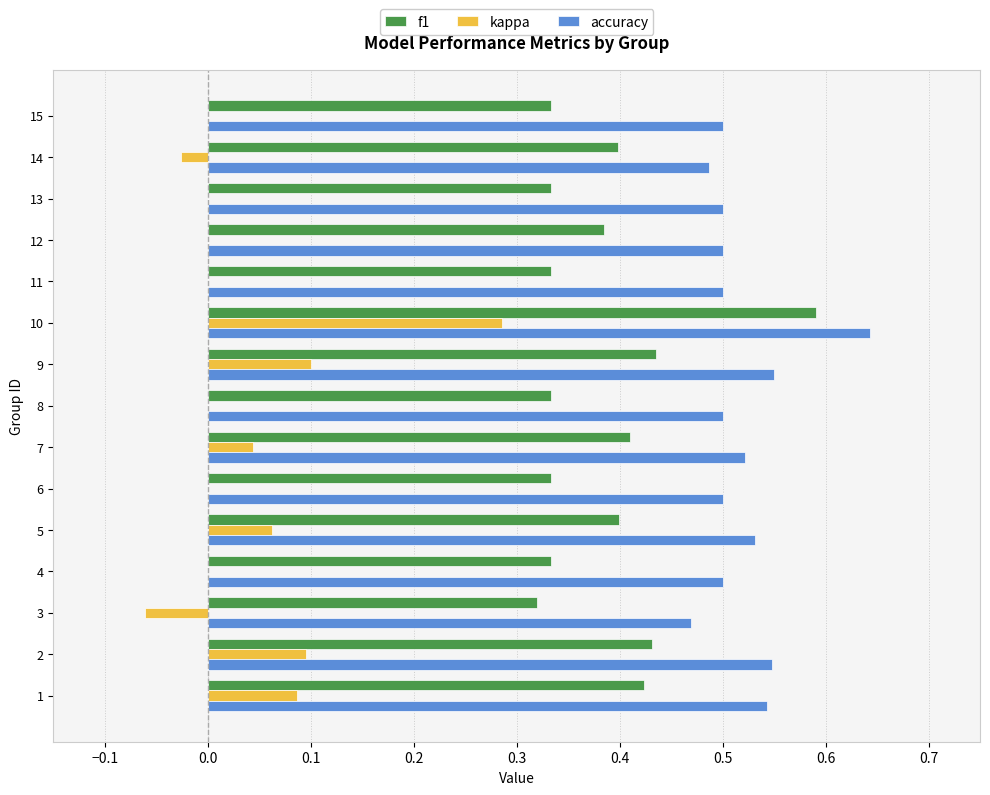

The accuracy series shows 0.5 at 13. True or false?

True